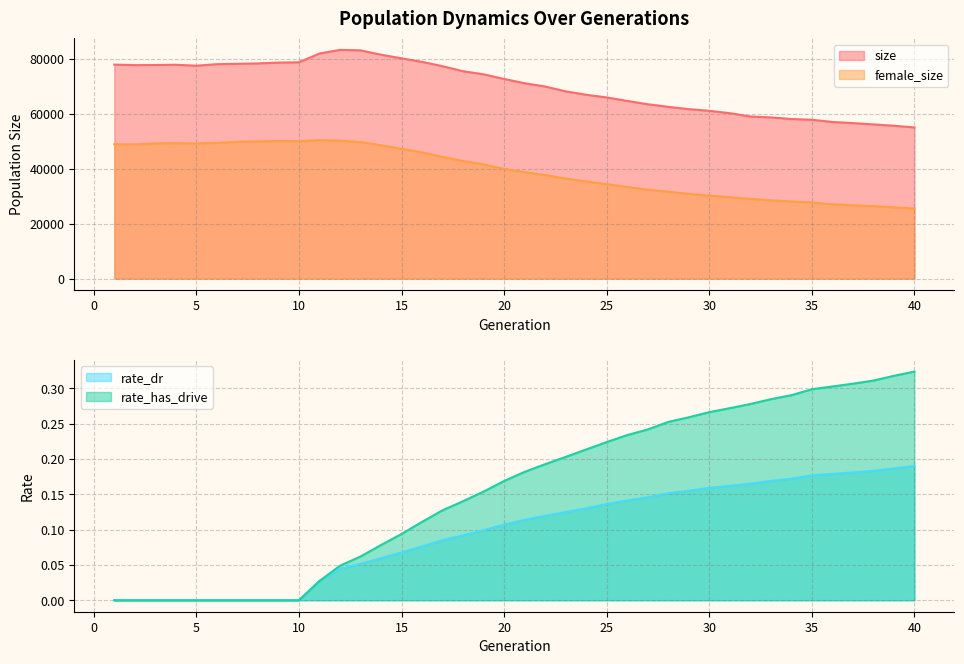

What is the spread (max minus min) of values at 9?

78610.0